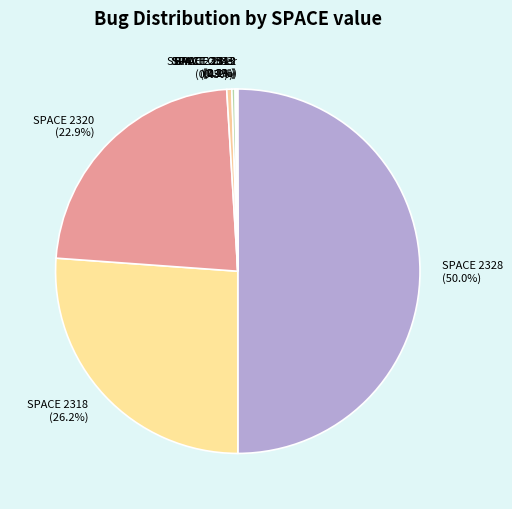

Which slice is the largest?

SPACE 2328 (50.0%)